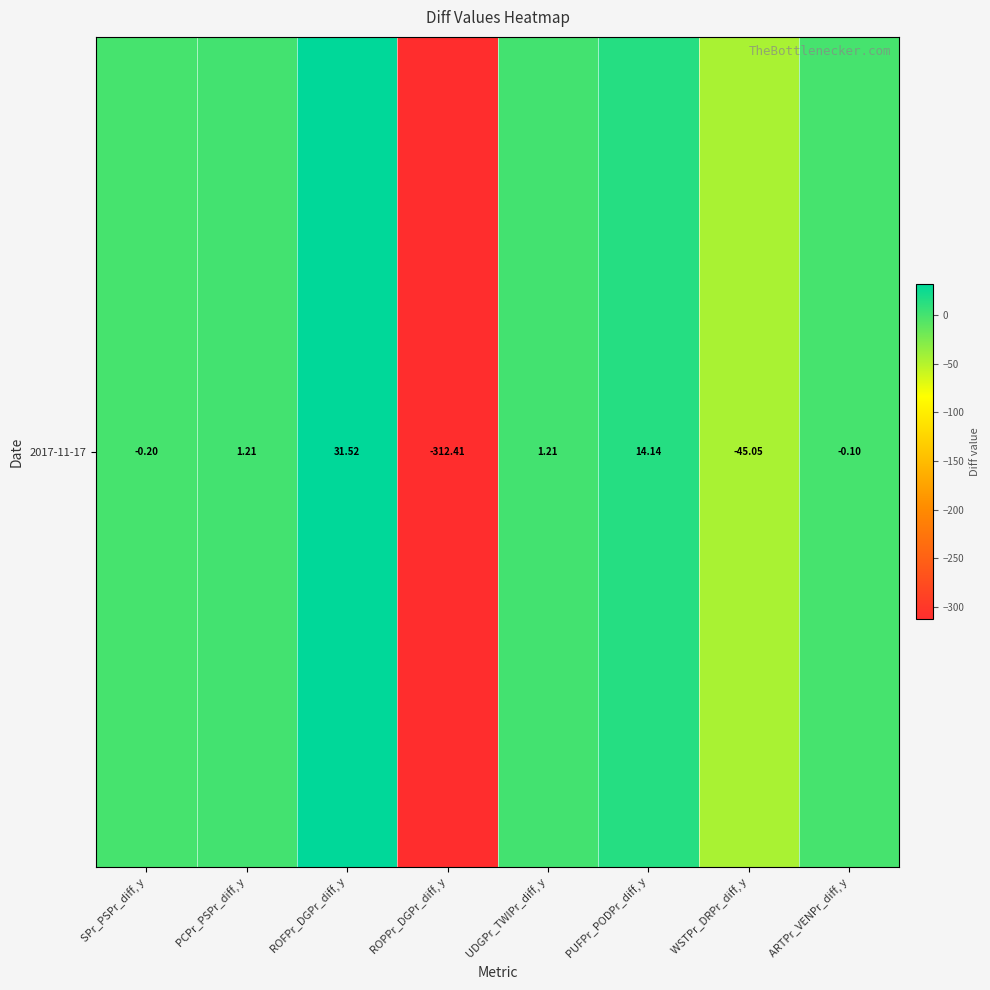

Which label corresponds to the largest value in the chart?

ROFPr_DGPr_diff, y